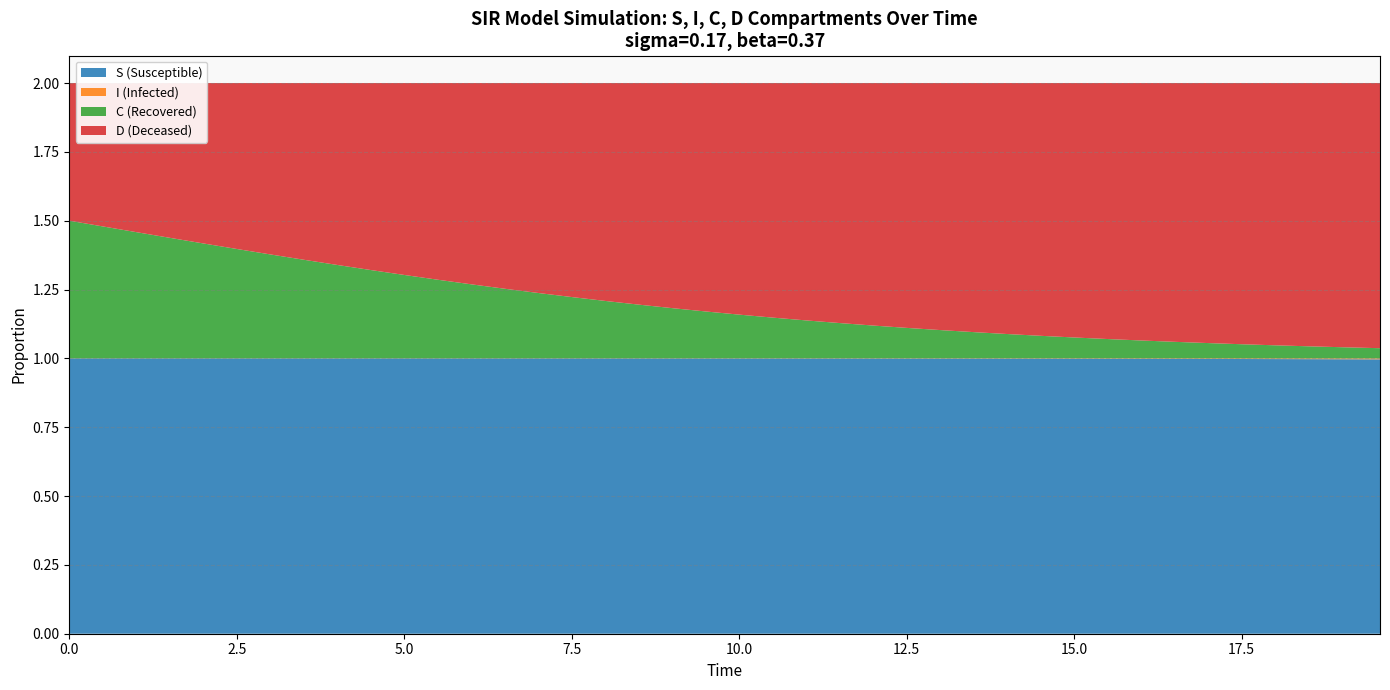

Reading left to right, what are all the values shown in this chart?

S: 1.0	1.0	1.0	1.0	1.0	1.0	1.0	1.0	1.0	1.0	1.0	1.0	1.0	1.0	1.0	1.0	1.0	1.0	1.0	1.0	1.0	1.0	1.0	1.0	1.0	1.0	1.0	1.0	1.0	1.0	1.0	1.0	1.0	1.0	1.0	1.0	1.0	1.0	1.0	1.0
I: 0.0	0.0	0.0	0.0	0.0	0.0	0.0	0.0	0.0	0.0	0.0	0.0	0.0	0.0	0.0	0.0	0.0	0.0	0.0	0.0	0.0	0.0	0.0	0.0	0.0	0.0	0.0	0.0	0.0	0.0	0.0	0.0	0.0	0.0	0.0	0.0	0.0	0.0	0.0	0.0
C: 0.5	0.5	0.5	0.4	0.4	0.4	0.4	0.4	0.3	0.3	0.3	0.3	0.3	0.3	0.2	0.2	0.2	0.2	0.2	0.2	0.2	0.1	0.1	0.1	0.1	0.1	0.1	0.1	0.1	0.1	0.1	0.1	0.1	0.1	0.1	0.1	0.0	0.0	0.0	0.0
D: 0.5	0.5	0.5	0.6	0.6	0.6	0.6	0.6	0.7	0.7	0.7	0.7	0.7	0.7	0.8	0.8	0.8	0.8	0.8	0.8	0.8	0.9	0.9	0.9	0.9	0.9	0.9	0.9	0.9	0.9	0.9	0.9	0.9	0.9	0.9	0.9	1.0	1.0	1.0	1.0